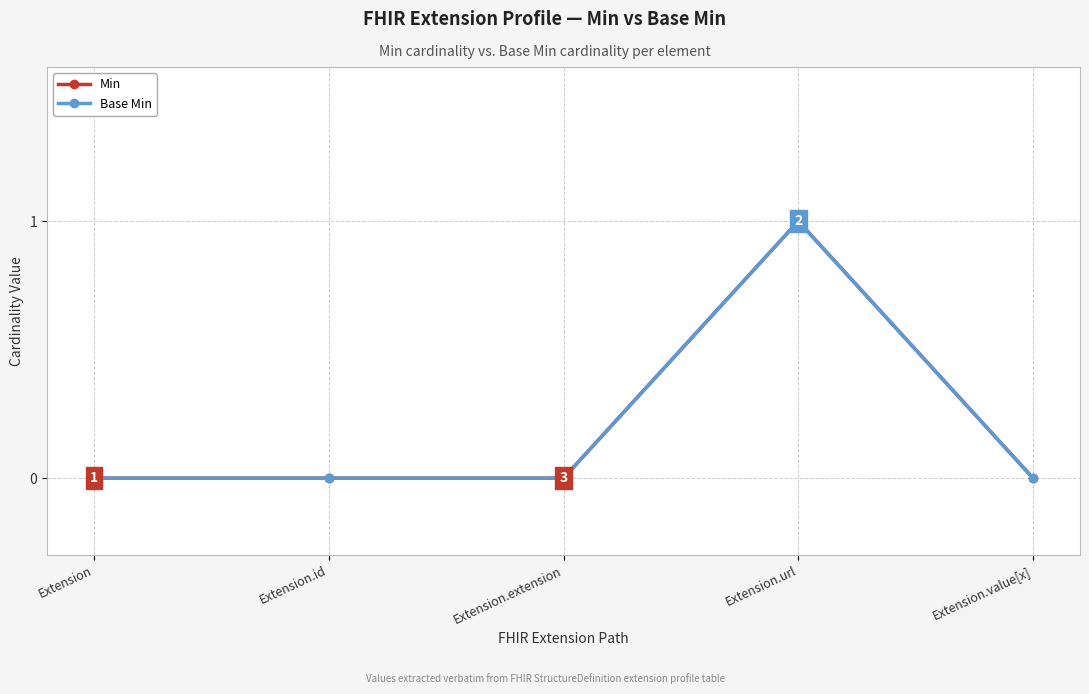

Does the chart have visible grid lines?

Yes